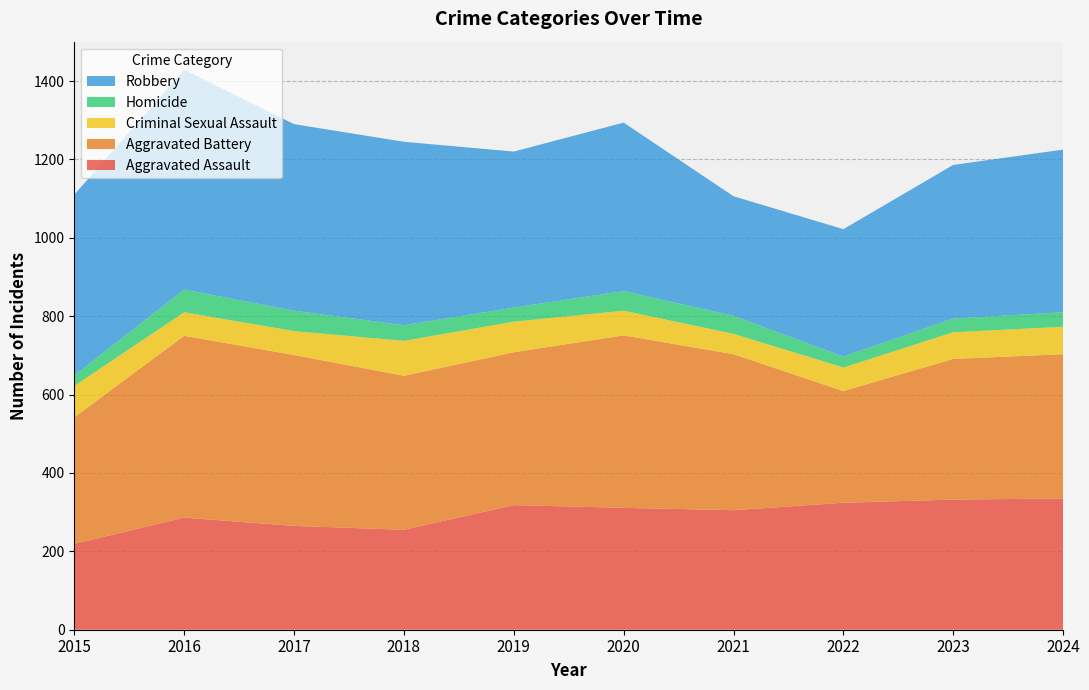

Reading left to right, what are all the values shown in this chart?

Aggravated Assault: 219	286	265	255	318	311	305	324	332	335
Aggravated Battery: 323	464	436	393	390	440	398	285	359	368
Criminal Sexual Assault: 80	60	61	89	78	63	52	60	68	70
Homicide: 27	58	52	40	36	50	46	28	35	37
Robbery: 461	561	476	468	398	430	305	325	392	415